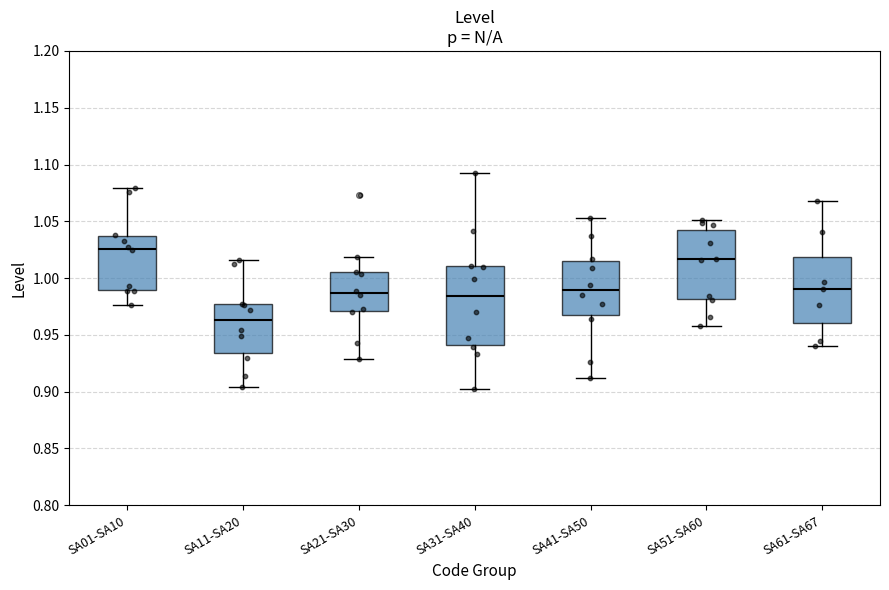

Comparing the boxes themselves (not the whiskers), which one is the tallest?

SA31-SA40